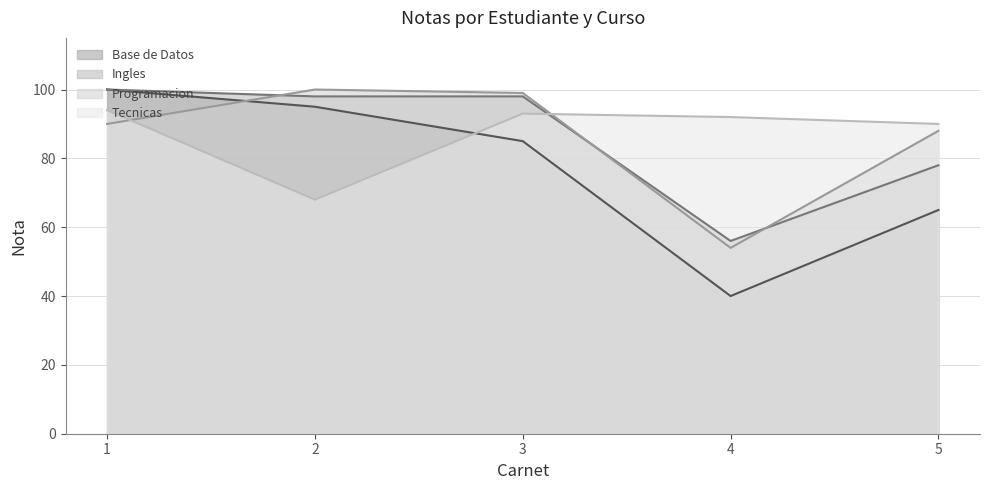

How many values in the Nota4 series are below 92?

2